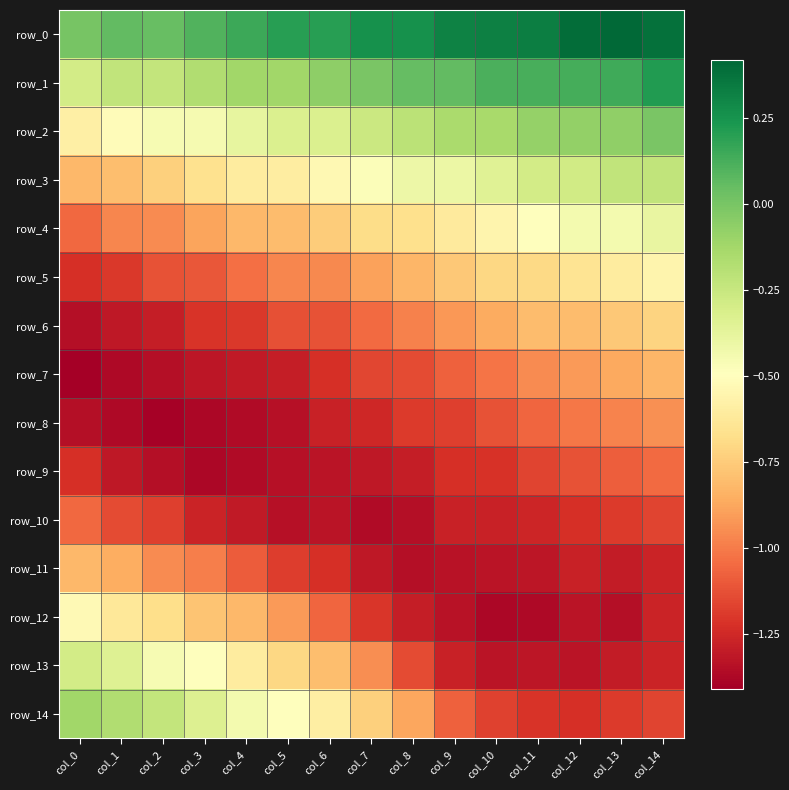

List the labels in order of row_8 value, smallest first.

col_2, col_3, col_1, col_4, col_0, col_5, col_6, col_7, col_8, col_9, col_10, col_11, col_12, col_13, col_14